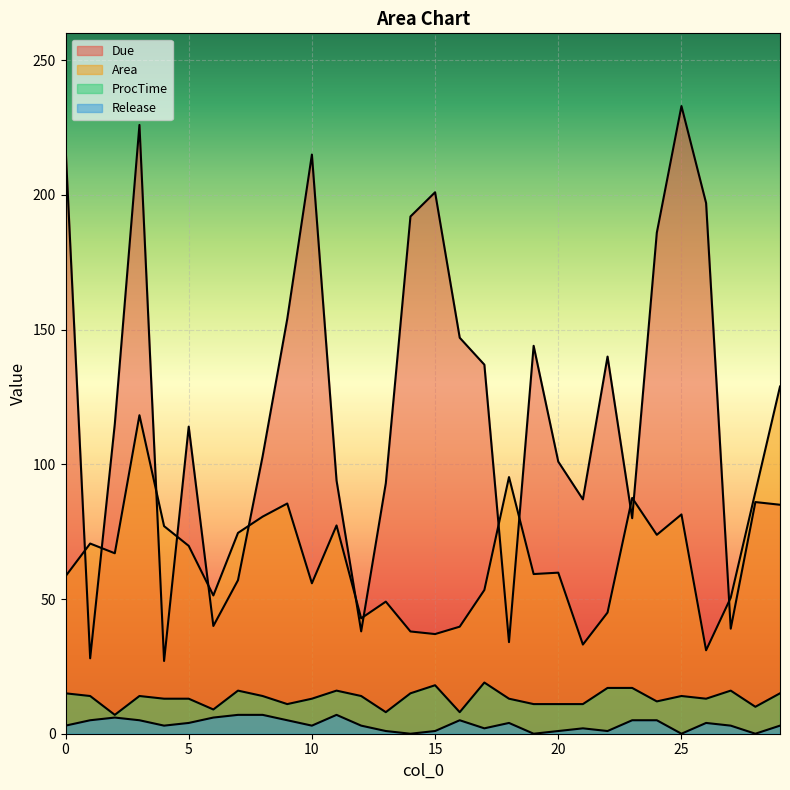

What is the difference between the maximum and second lowest values in the Due series?

205.0